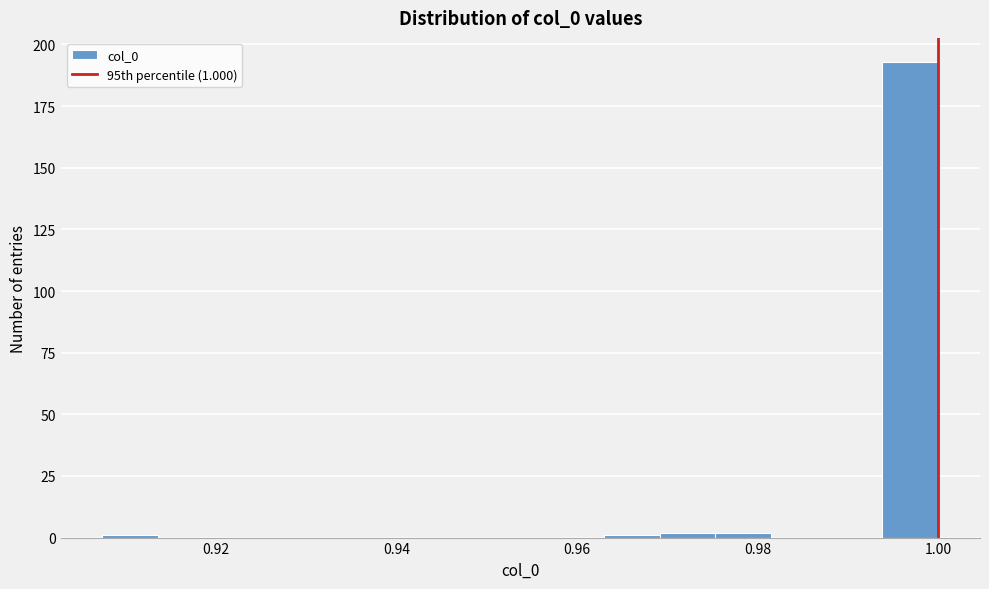

Around what value on the x-axis is the tallest bar? Give the approximate position of its centre, as read against the axis.

0.996